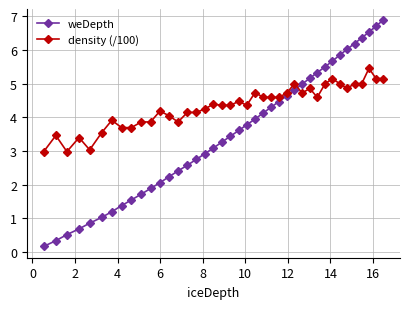

Which series has the largest range (max minus min)?

weDepth